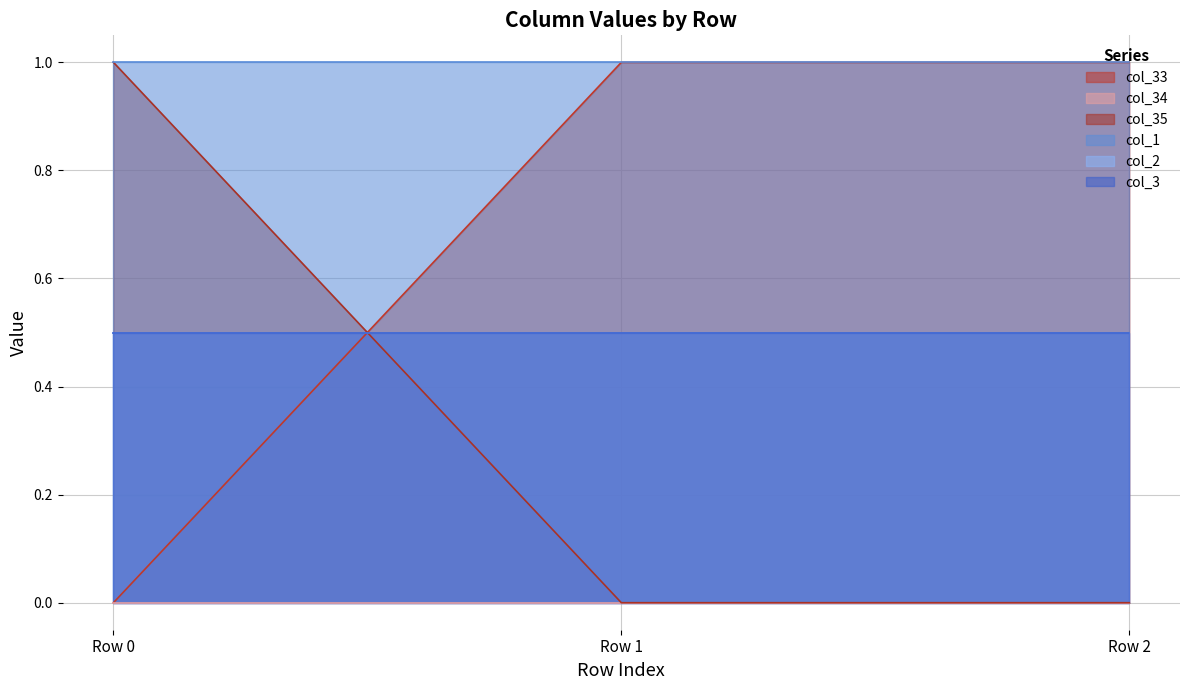

Where is col_34 nearest to the value 0?

Row 0